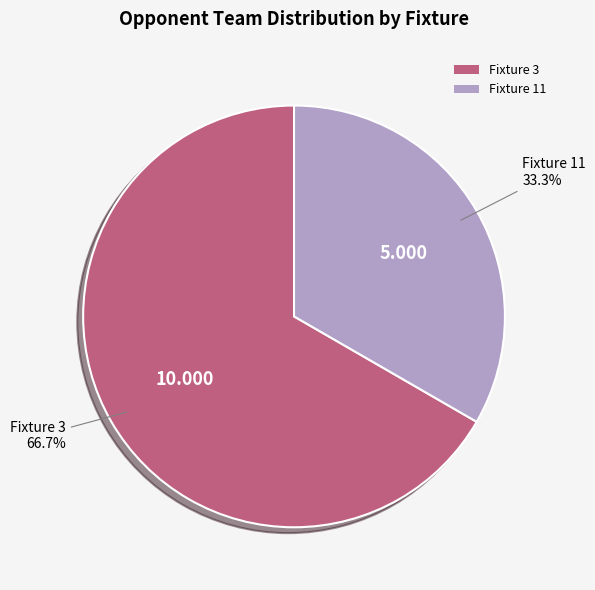

To the nearest percent, what is the combined percentage of Fixture 3 and Fixture 11?

100%